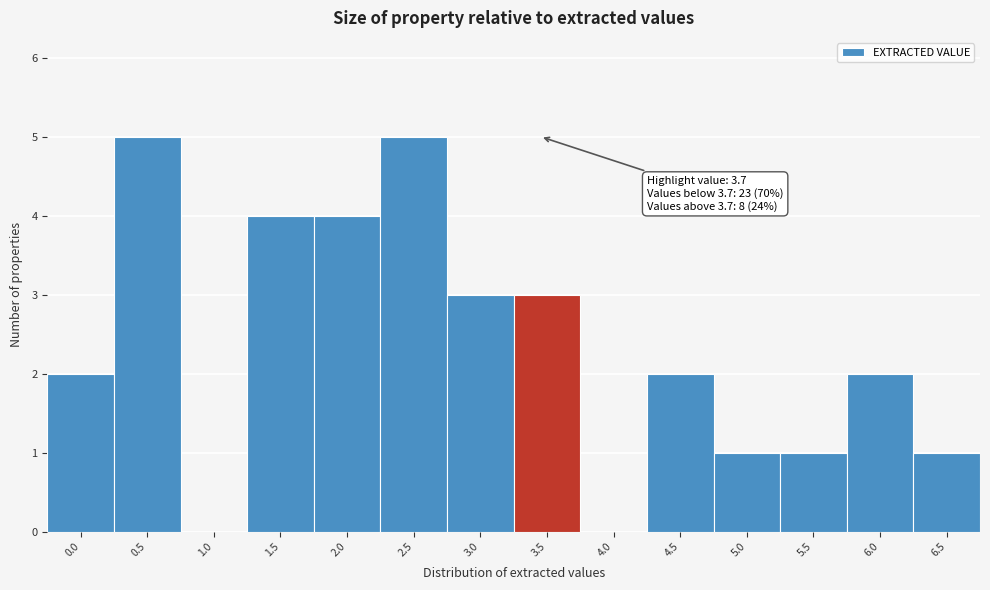

Reading left to right, transcribe all the data shown in this chart.

0.0=2	0.5=5	1.0=0	1.5=4	2.0=4	2.5=5	3.0=3	3.5=3	4.0=0	4.5=2	5.0=1	5.5=1	6.0=2	6.5=1